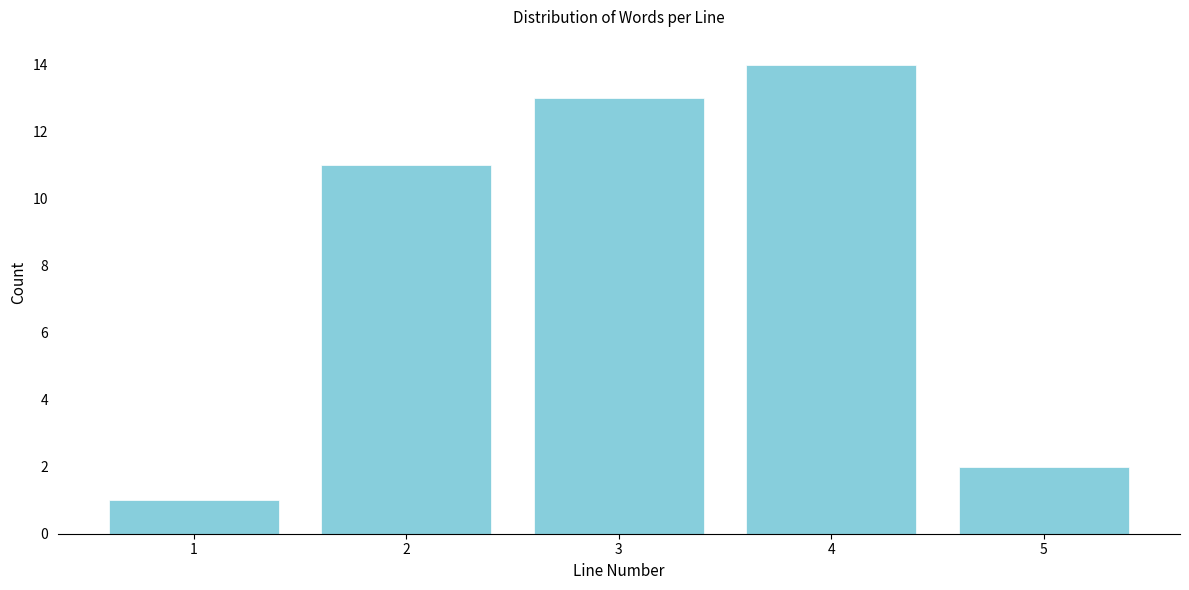

Reading right to left, what are all the values shown in this chart?

2	14	13	11	1